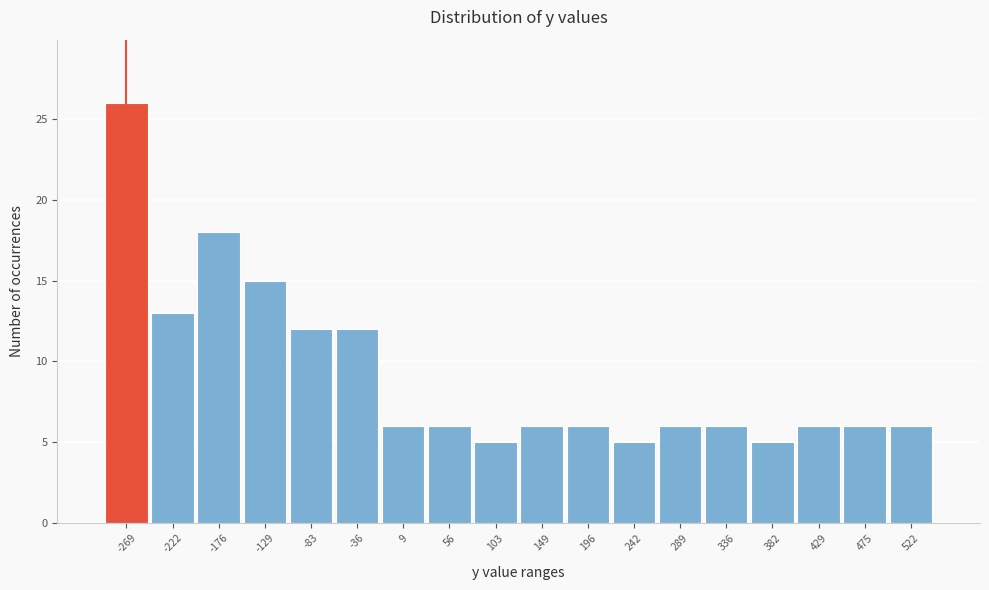

Reading left to right, transcribe all the data shown in this chart.

-269=26	-222=13	-176=18	-129=15	-83=12	-36=12	9=6	56=6	103=5	149=6	196=6	242=5	289=6	336=6	382=5	429=6	475=6	522=6